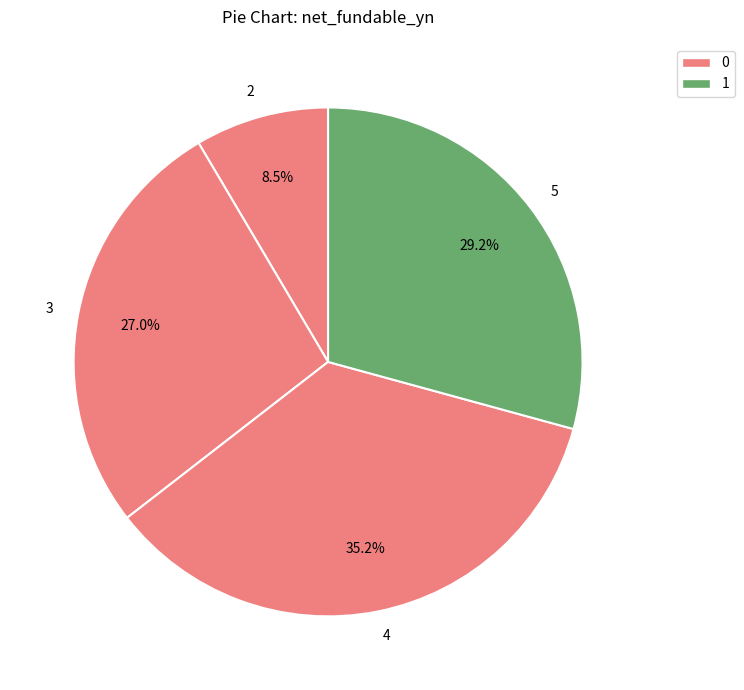

What is the largest slice in the pie chart?

4